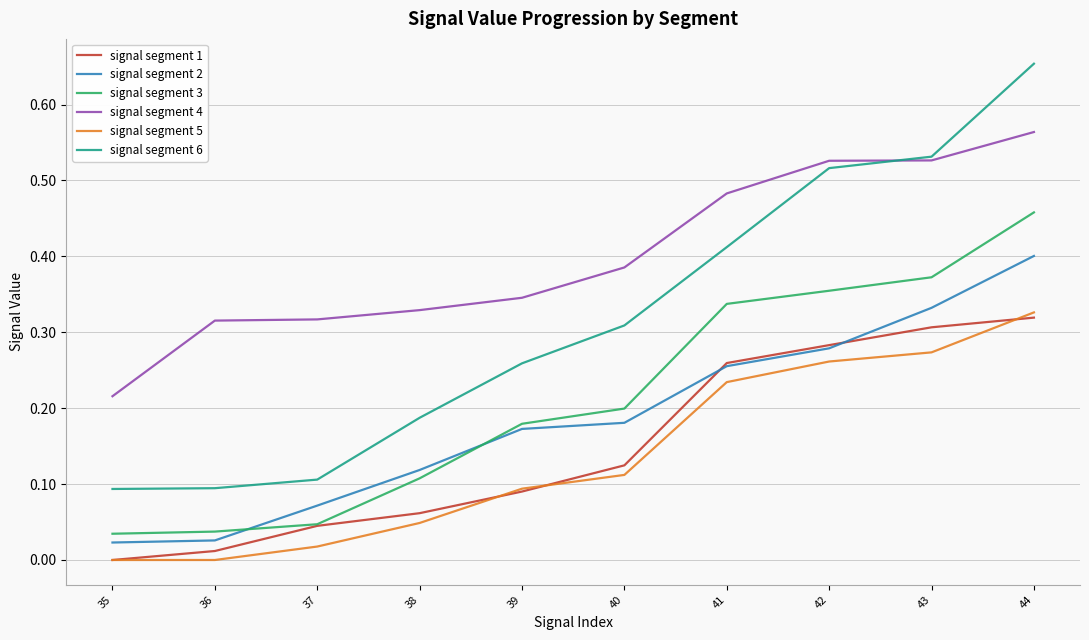

True or false: signal segment 4 and signal segment 2 intersect in this chart.

False